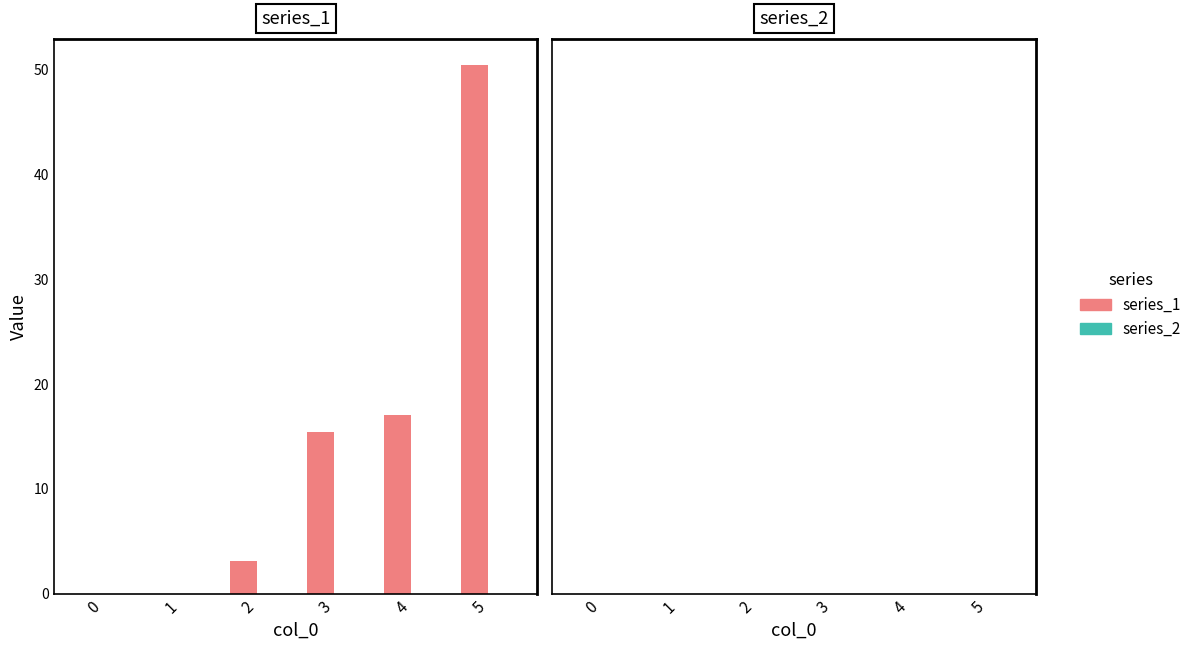

What is the average value?

14.3